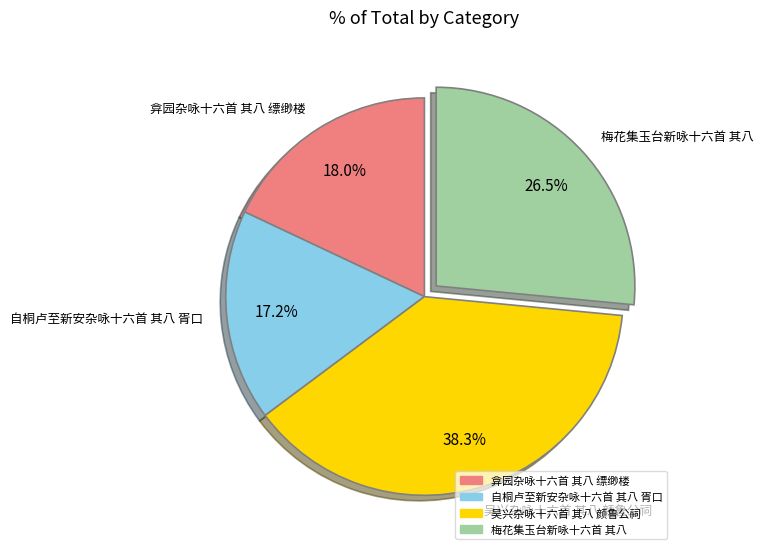

Which slice is the smallest?

自桐卢至新安杂咏十六首 其八 胥口